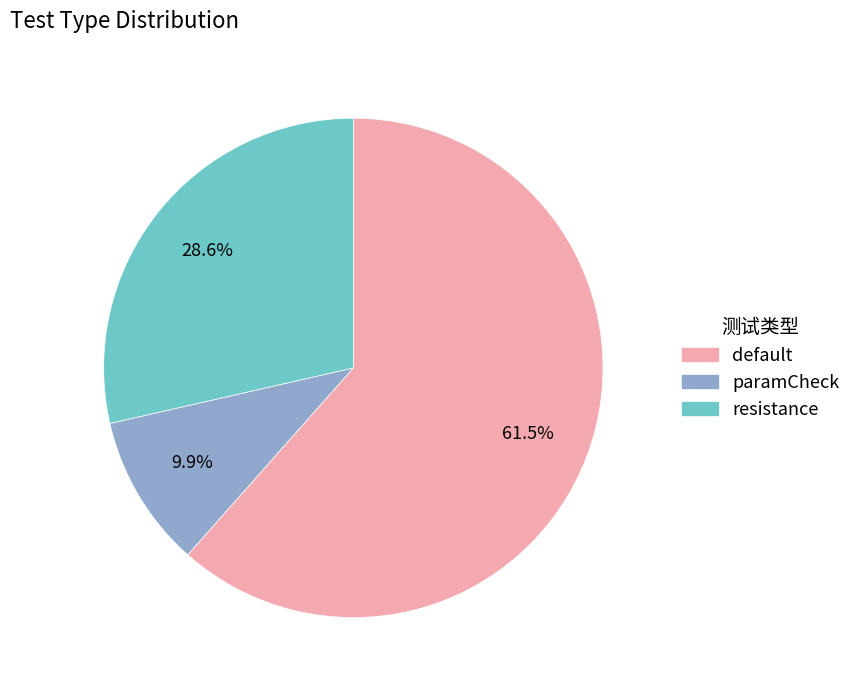

Count the number of slices in the pie.

3